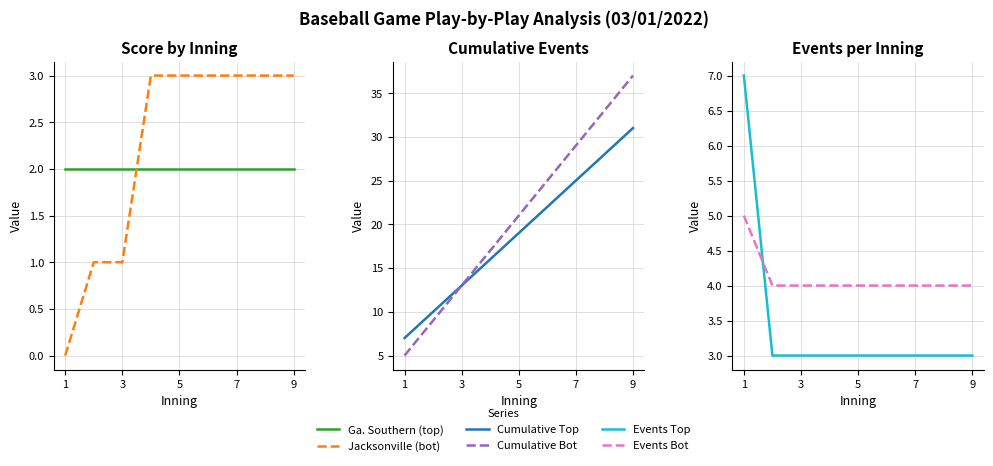

Is the value of Events Bot at 3 greater than the value of Cumulative Top at 5?

No